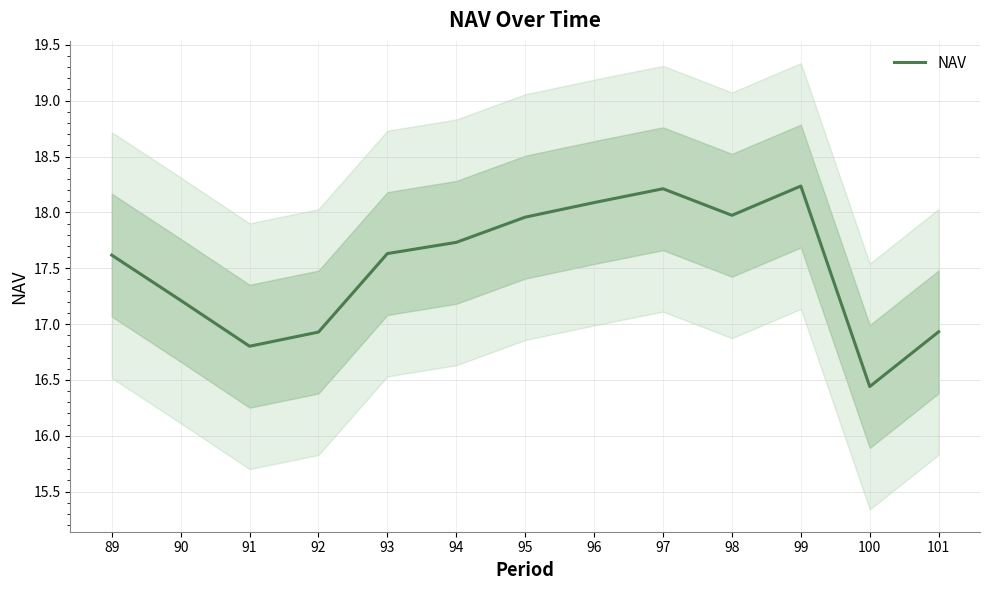

What is the minimum value shown in the chart?

16.4